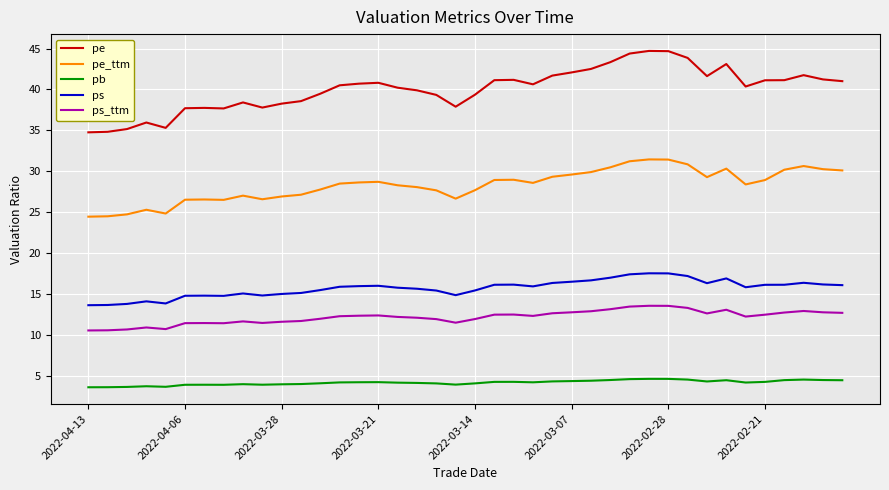

What is the minimum value for ps_ttm?

10.5